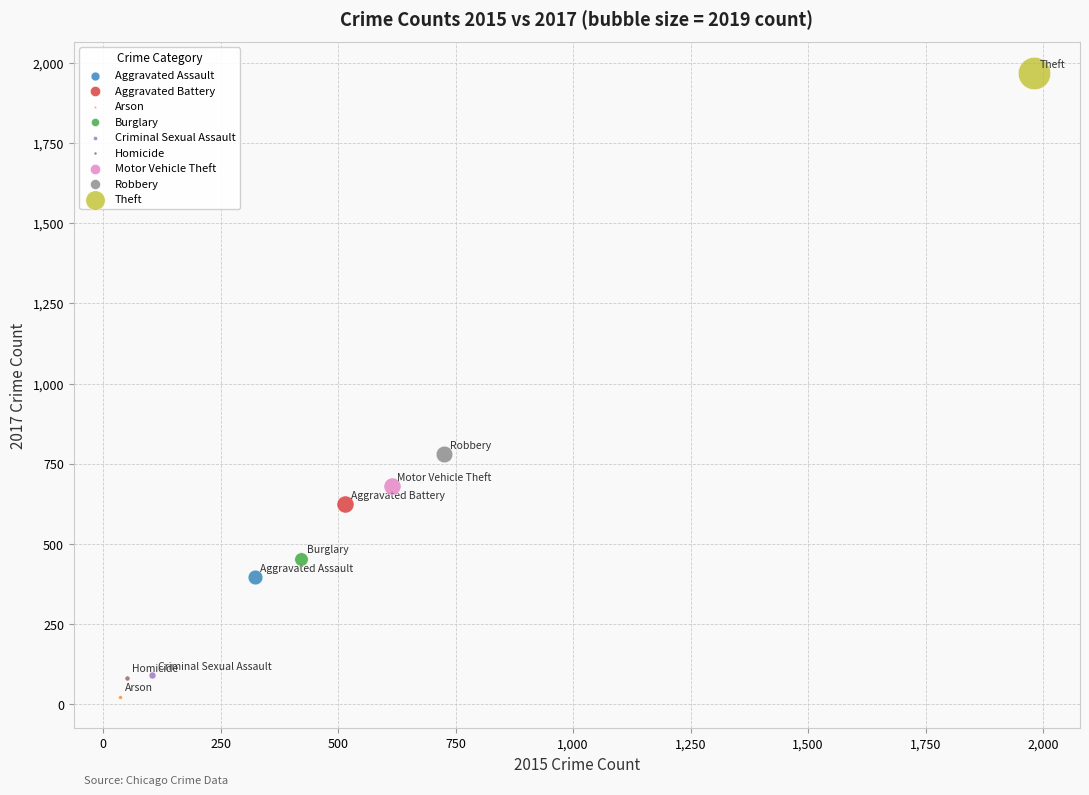

Which series contains the highest Y value?

Theft